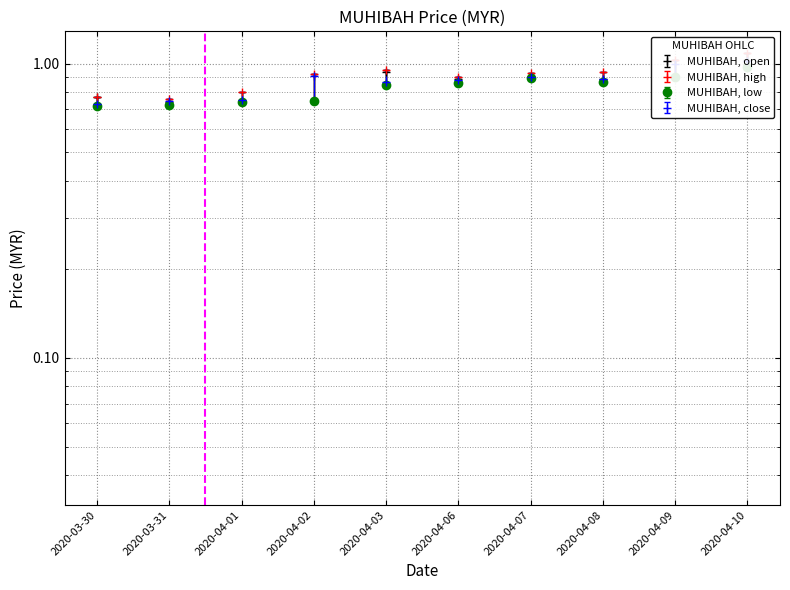

Reading left to right, what are all the values shown in this chart?

open: 2020-03-30=0.8	2020-03-31=0.7	2020-04-01=0.7	2020-04-02=0.8	2020-04-03=0.9	2020-04-06=0.9	2020-04-07=0.9	2020-04-08=0.9	2020-04-09=0.9	2020-04-10=1.0
high: 2020-03-30=0.8	2020-03-31=0.8	2020-04-01=0.8	2020-04-02=0.9	2020-04-03=1.0	2020-04-06=0.9	2020-04-07=0.9	2020-04-08=0.9	2020-04-09=1.0	2020-04-10=1.1
low: 2020-03-30=0.7	2020-03-31=0.7	2020-04-01=0.7	2020-04-02=0.8	2020-04-03=0.8	2020-04-06=0.9	2020-04-07=0.9	2020-04-08=0.9	2020-04-09=0.9	2020-04-10=1.0
close: 2020-03-30=0.7	2020-03-31=0.8	2020-04-01=0.8	2020-04-02=0.9	2020-04-03=0.9	2020-04-06=0.9	2020-04-07=0.9	2020-04-08=0.9	2020-04-09=1.0	2020-04-10=1.0